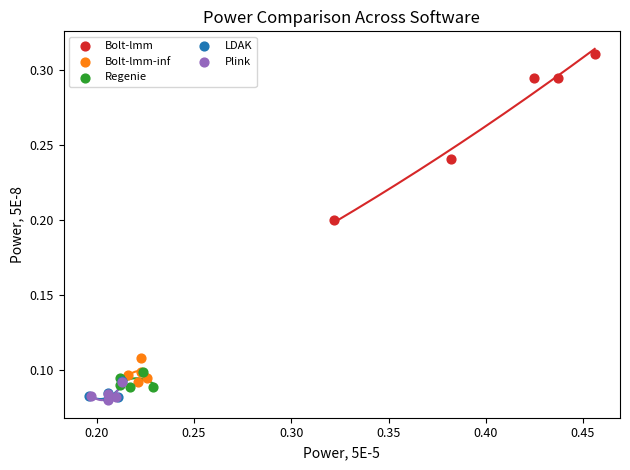

Which series has the largest Y range (max minus min)?

Bolt-lmm